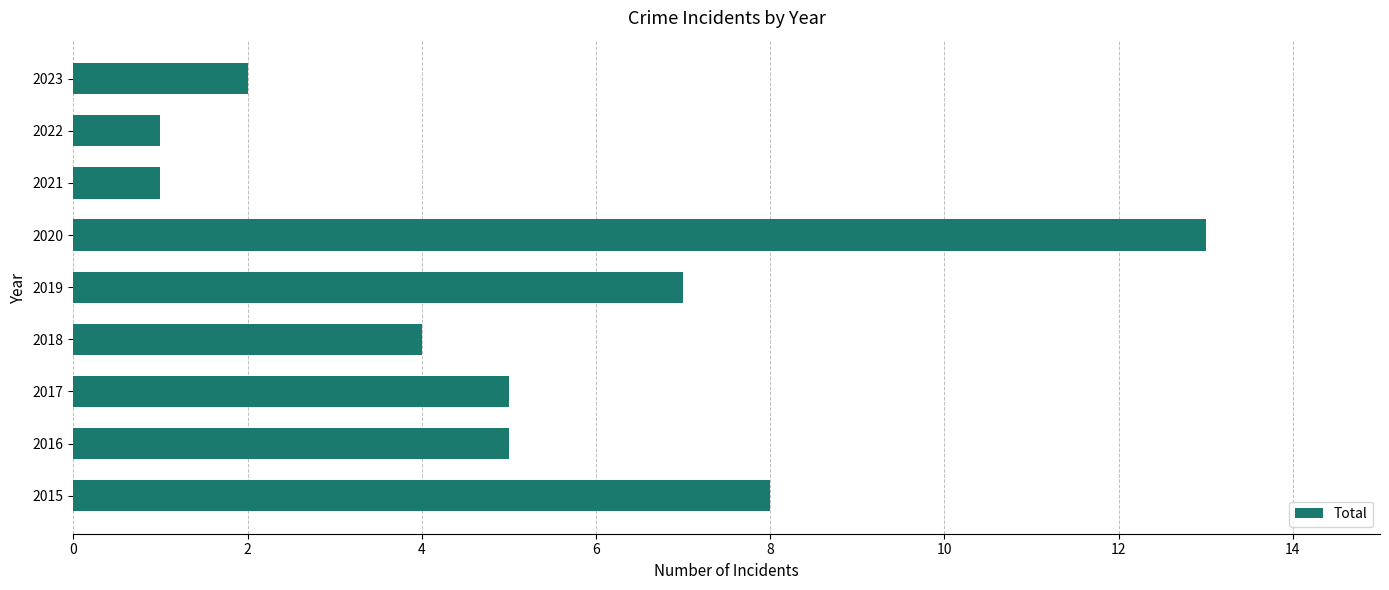

What is the average value?

5